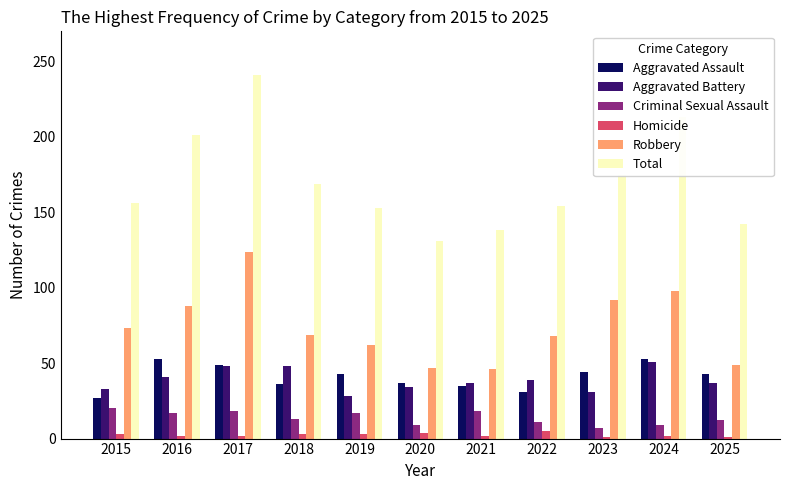

At how many categories does at least one series exceed 59?

11